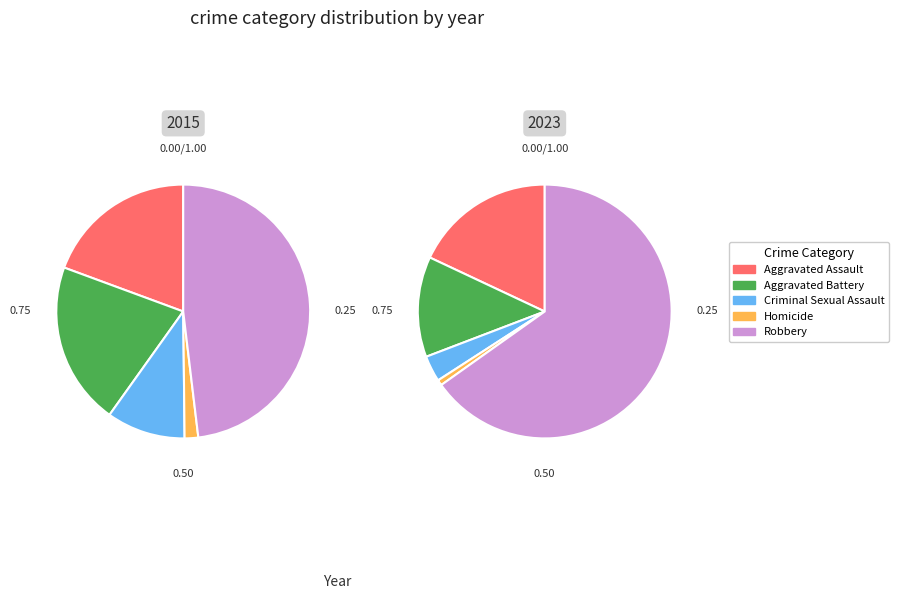

How many segments does this pie chart have?

5